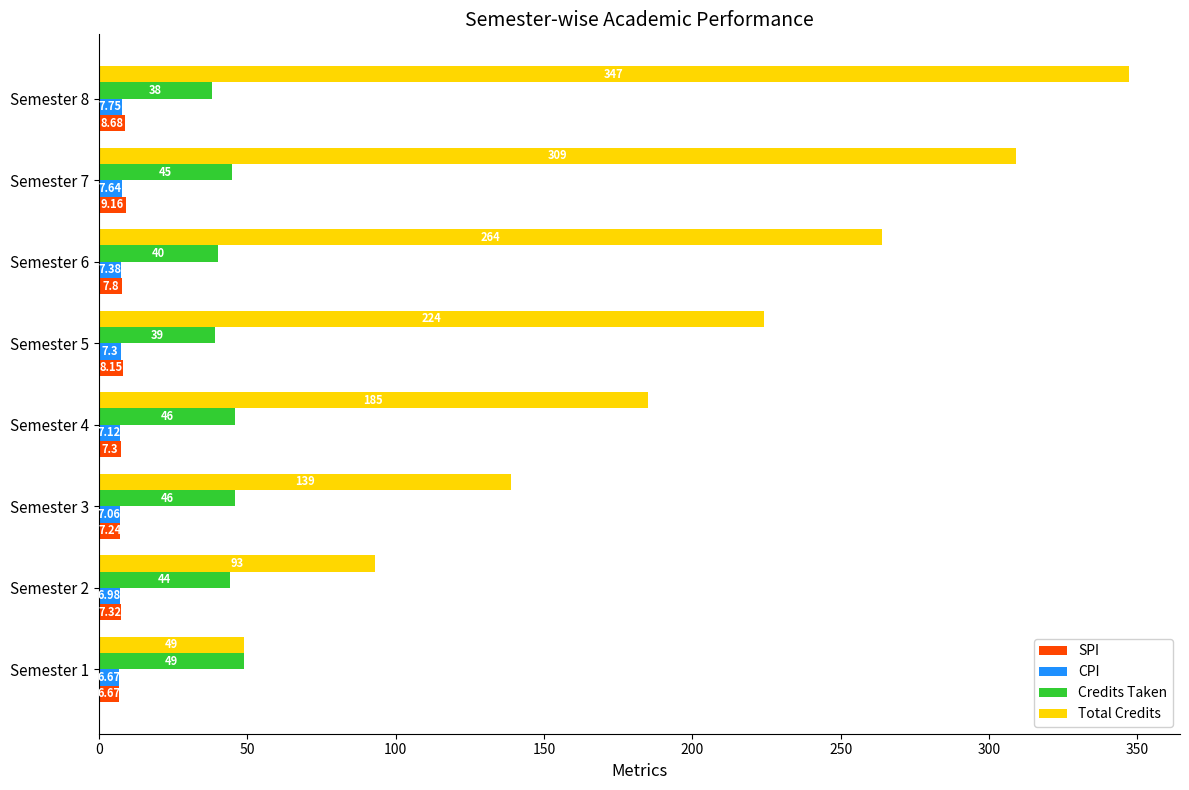

What is the maximum value for CPI?

7.8